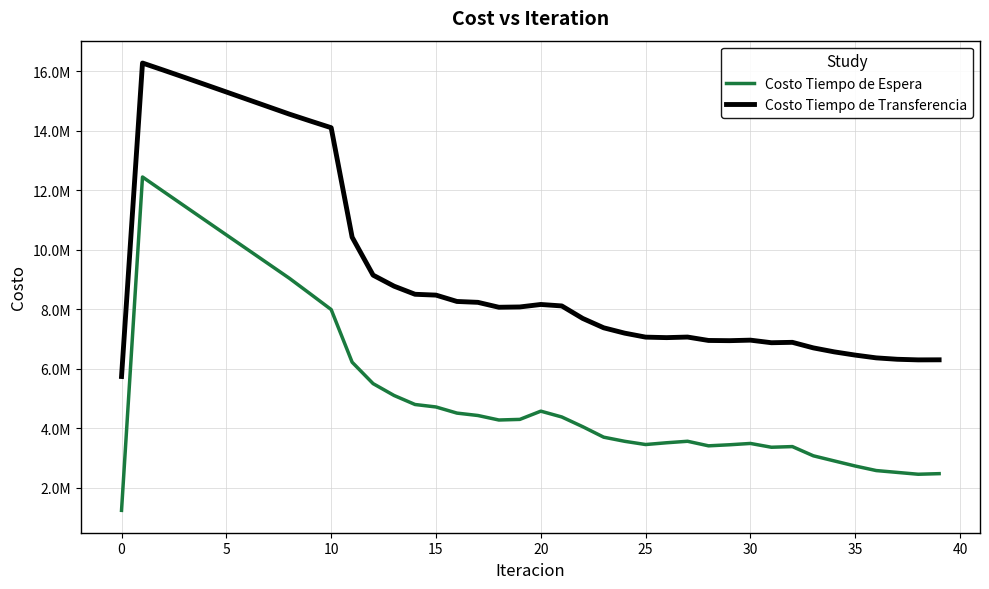

Reading left to right, extract all data points from this chart.

Costo Tiempo de Espera: 1244167.4	12441674.1	11954139.6	11467758.2	10982153.8	10497048.3	10012218.1	9527467.0	9042605.4	8517812.9	7989230.3	6220837.1	5501017.5	5102988.9	4799993.3	4716804.6	4510970.6	4430263.7	4279050.2	4299596.8	4576214.4	4380964.6	4053768.7	3701991.7	3563641.5	3455259.0	3514594.2	3564709.1	3411520.0	3447143.9	3491478.5	3363914.3	3386119.9	3076463.7	2903960.5	2733135.1	2580858.0	2519107.2	2457030.8	2476929.5
Costo Tiempo de Transferencia: 5740174.3	16269598.8	16030783.8	15788294.1	15543333.4	15296793.3	15049390.0	14801752.1	14554485.4	14323846.7	14096975.5	10419918.5	9144950.4	8774554.4	8502273.8	8474052.5	8260671.0	8231240.9	8066031.4	8076235.2	8159861.3	8110665.7	7690498.5	7376179.0	7196550.5	7062724.0	7046068.2	7065116.4	6950995.6	6943939.2	6961252.8	6874885.4	6888057.7	6701539.0	6567267.2	6458820.1	6366132.5	6319041.7	6298585.4	6300861.2